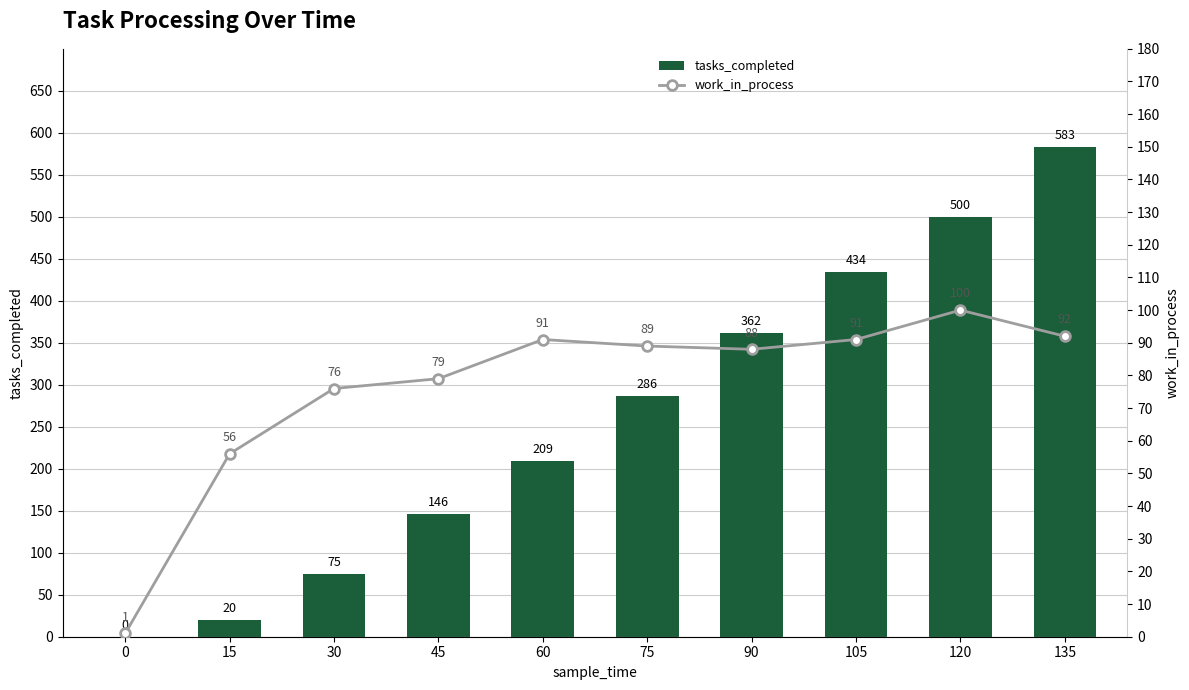

True or false: work_in_process has a value of 93 at 15.

False